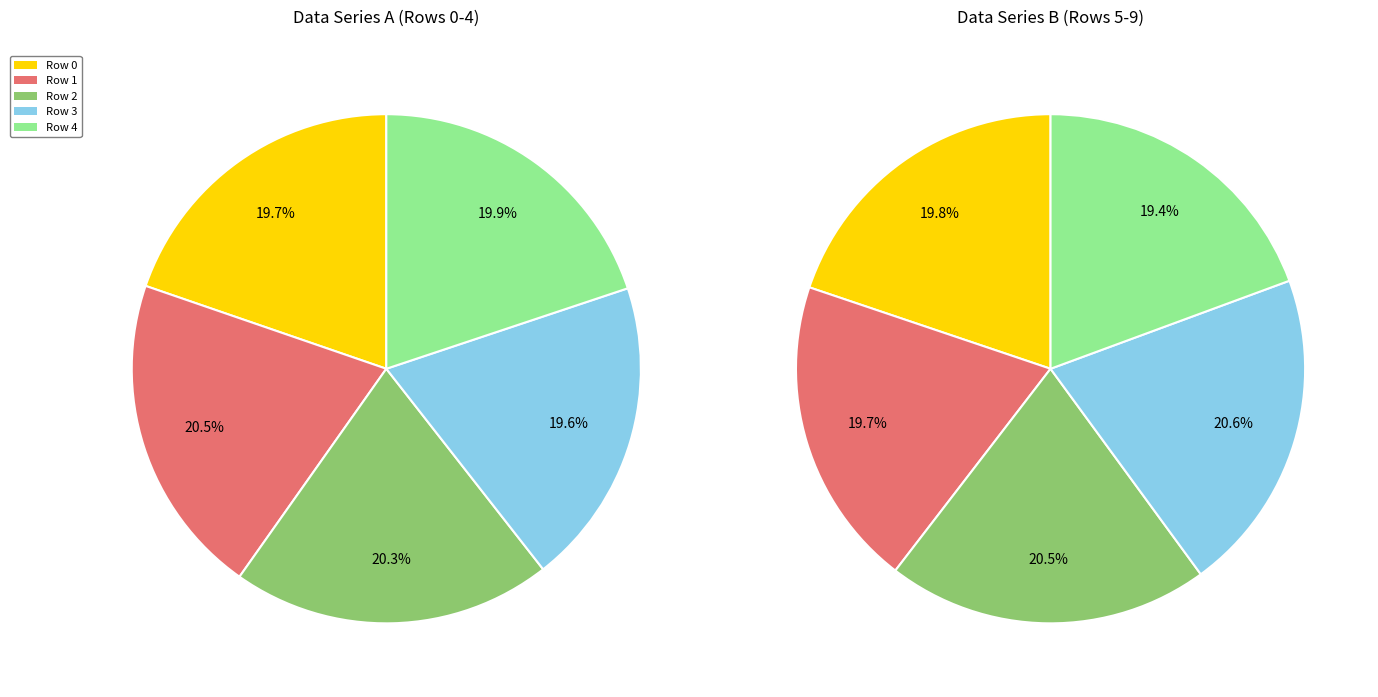

Does Row 1 account for over 50% of the chart?

No